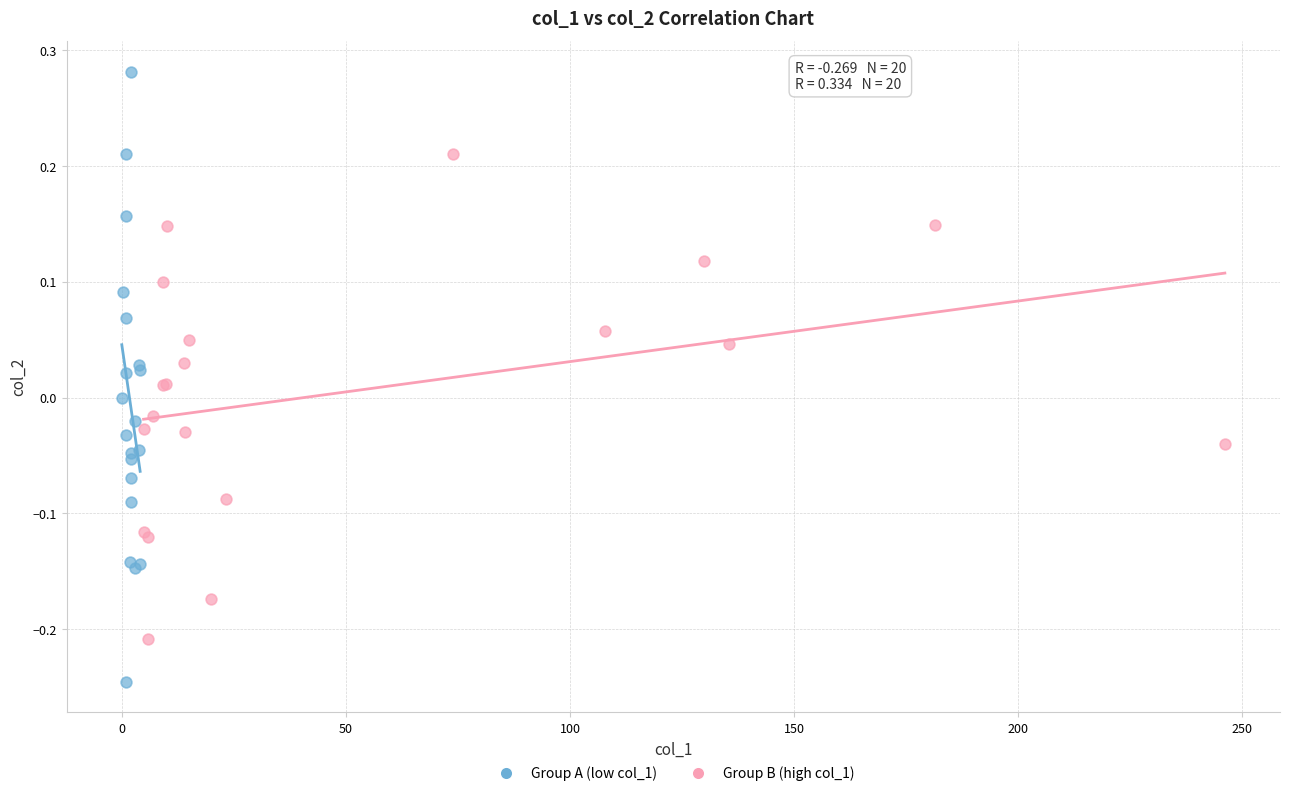

What are all the series names shown in the legend?

Group A (low col_1), Group B (high col_1)